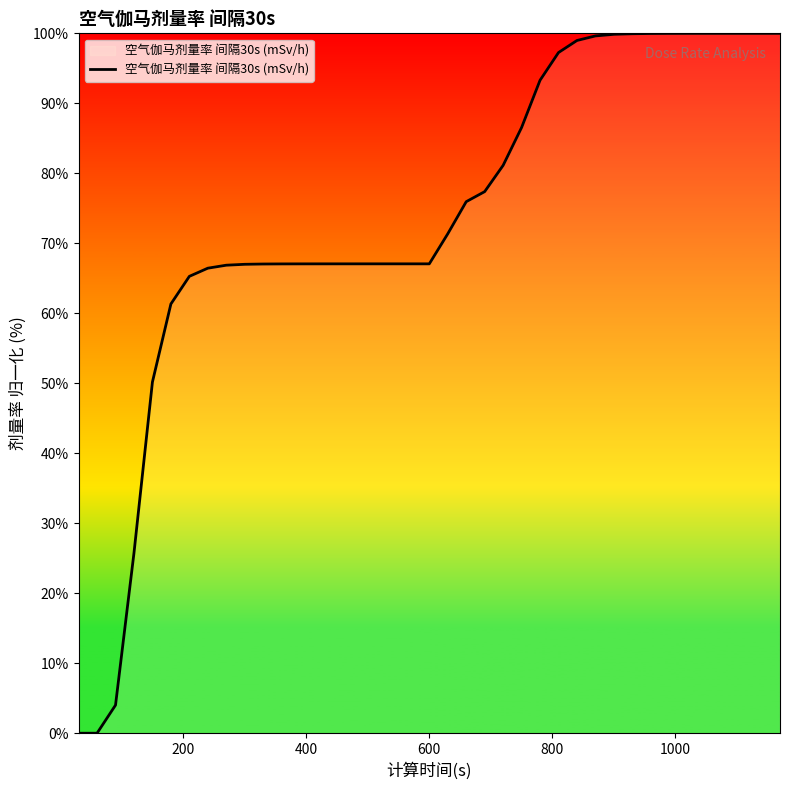

What is the difference between the maximum and minimum values?

100.0